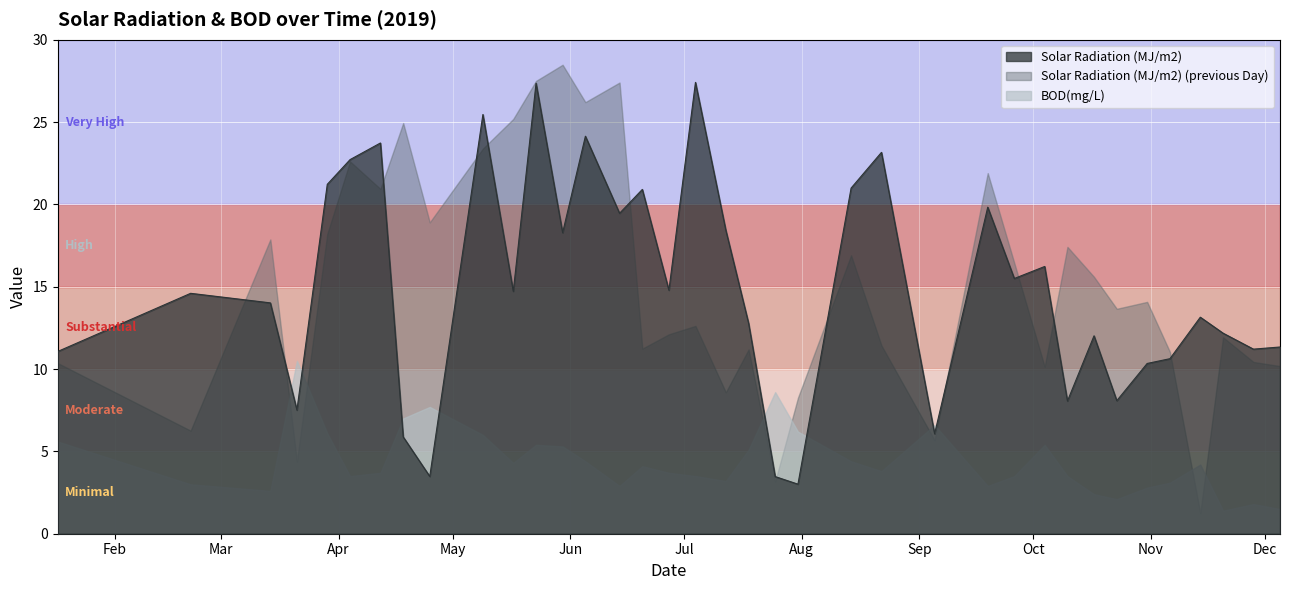

True or false: Solar Radiation (MJ/m2) (previous Day) and BOD(mg/L) intersect in this chart.

True